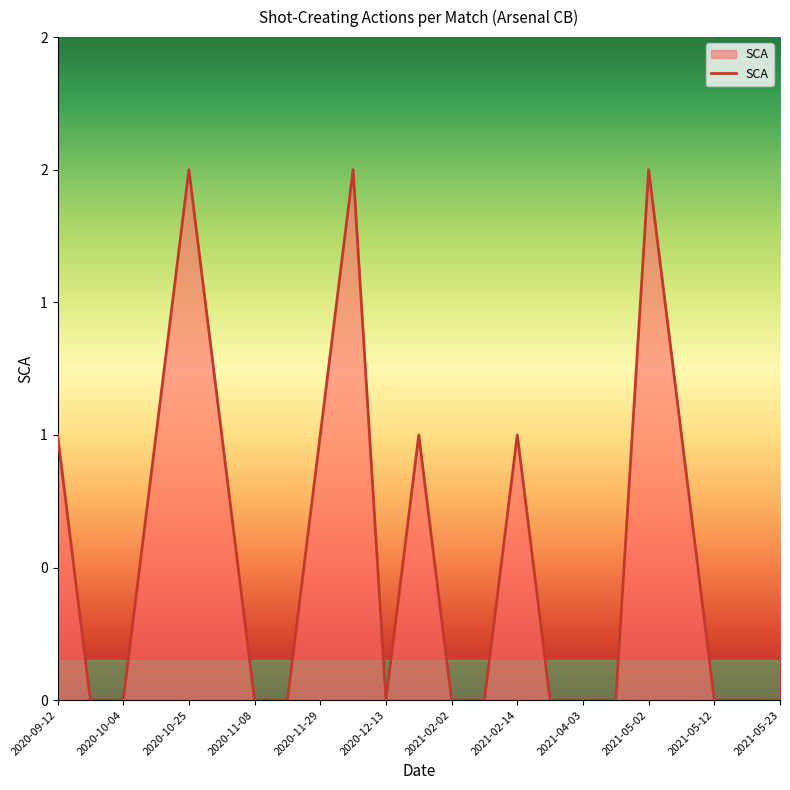

Does the chart display data point markers on the line(s)?

No